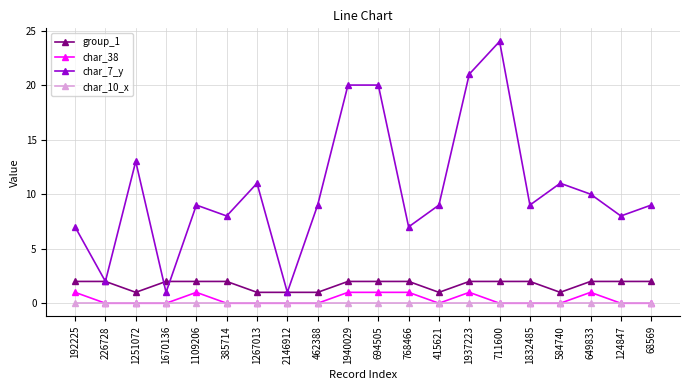

Which series changed the most between 1670136 and 694505?

char_7_y